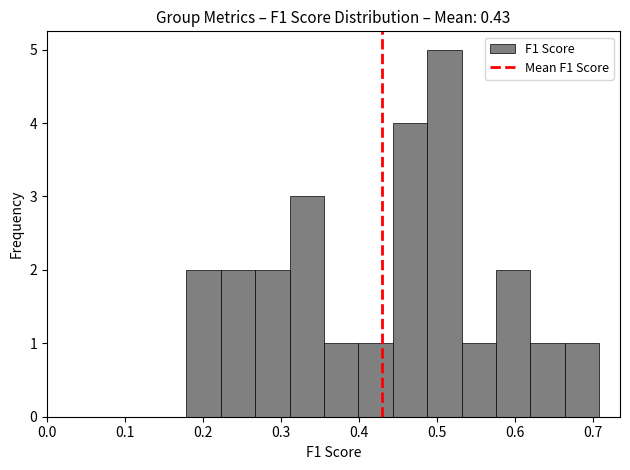

Which range on the x-axis has the tallest bar?

0.49 to 0.53